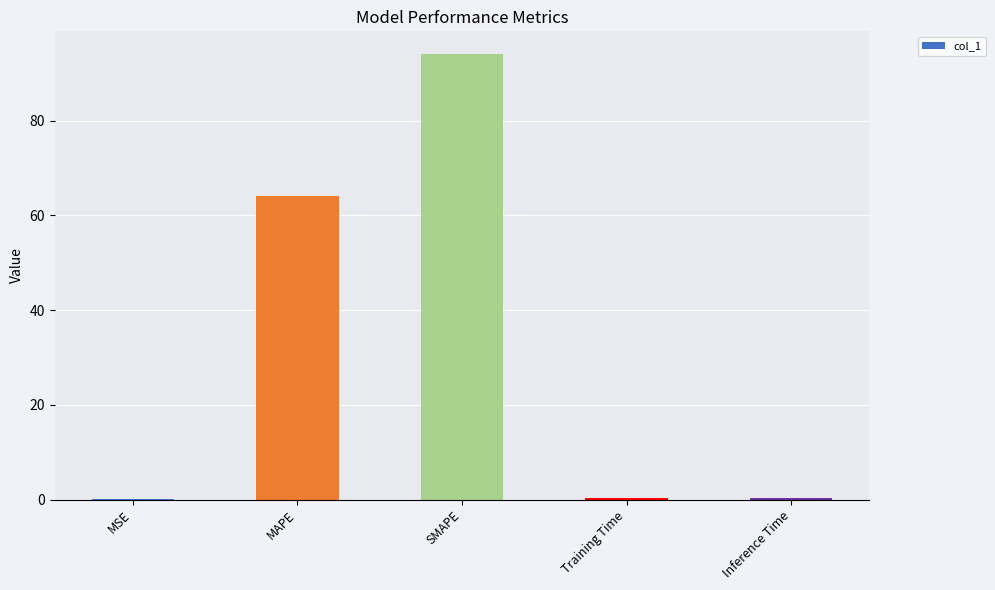

Between MAPE and MSE, which is larger?

MAPE